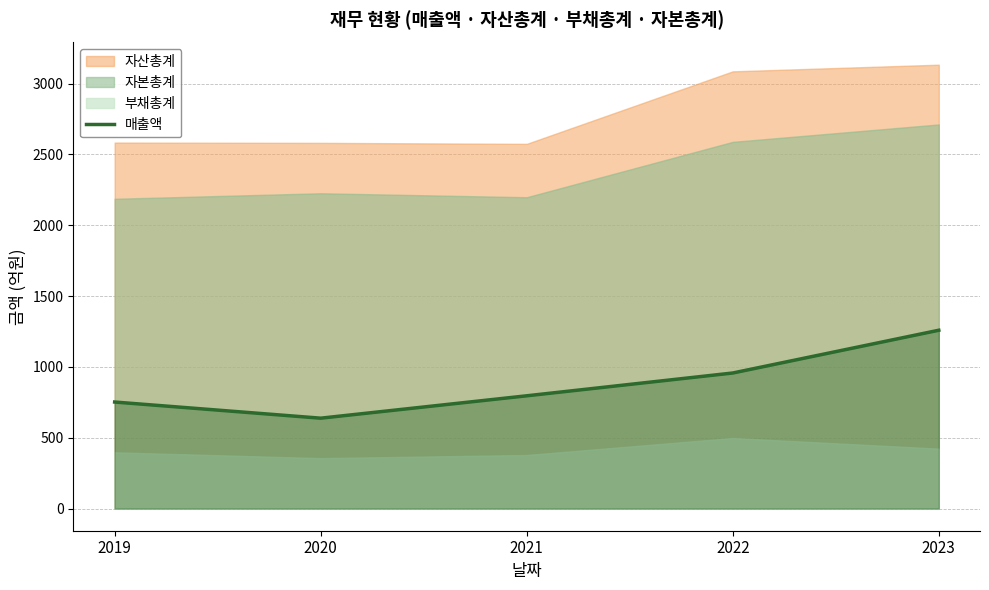

At which category does the data reach its first local valley?

2020